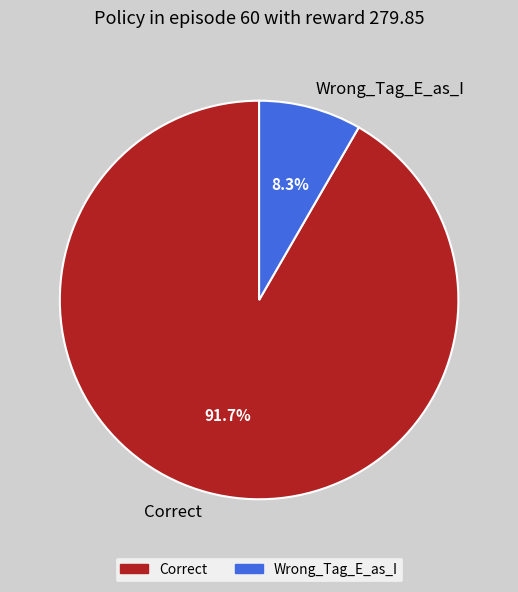

How many segments does this pie chart have?

2